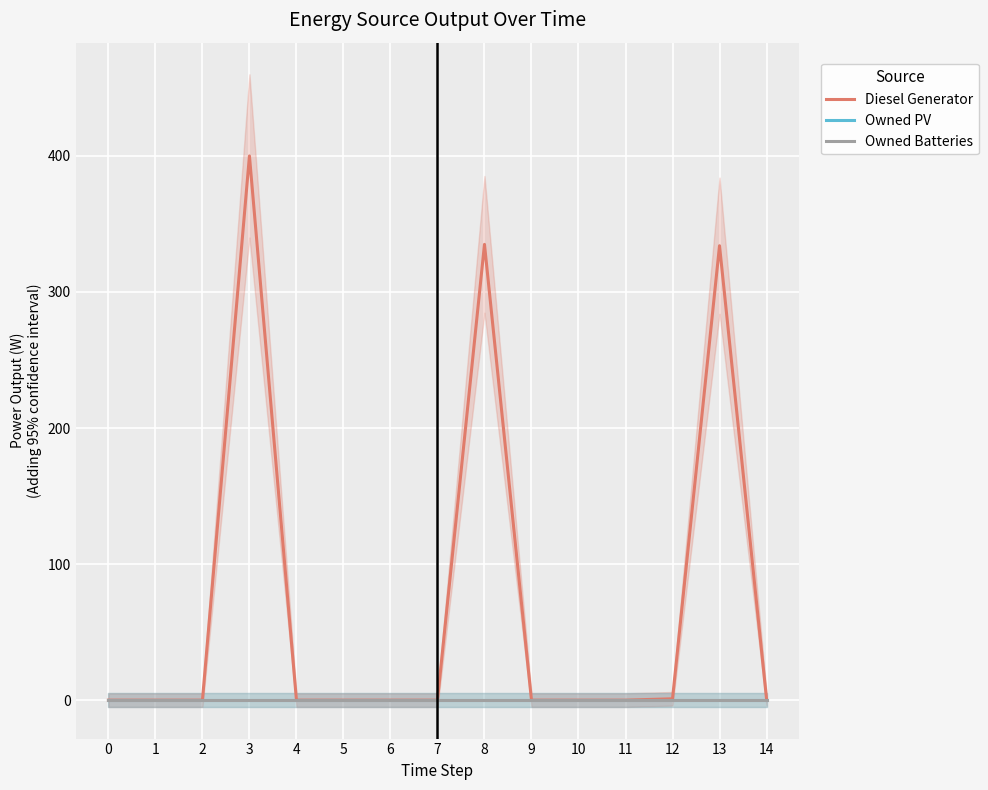

Which has a higher value, 10 or 13?

13